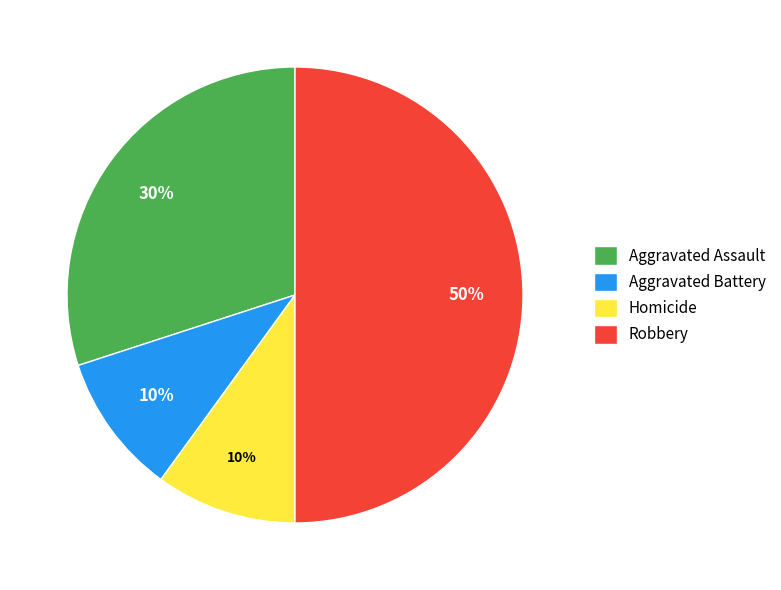

To the nearest percent, what percentage of the pie is Homicide?

10%